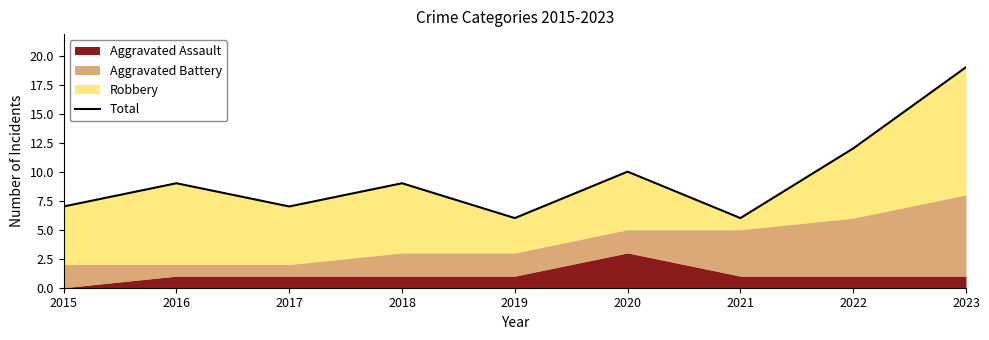

The chart shows a value of 9 at 2018. True or false?

True